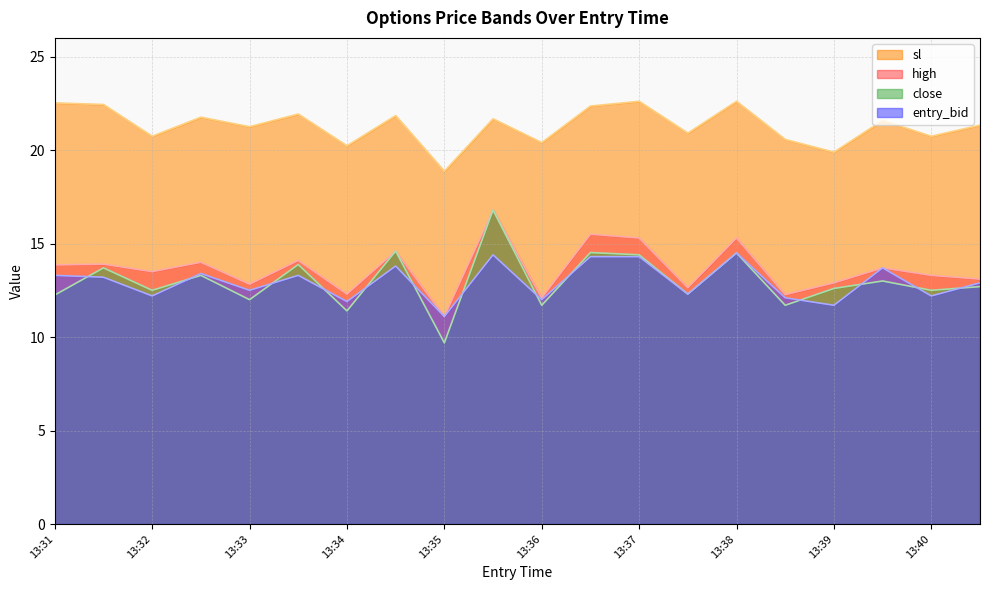

True or false: close has more than 2 points higher than both neighbors.

True